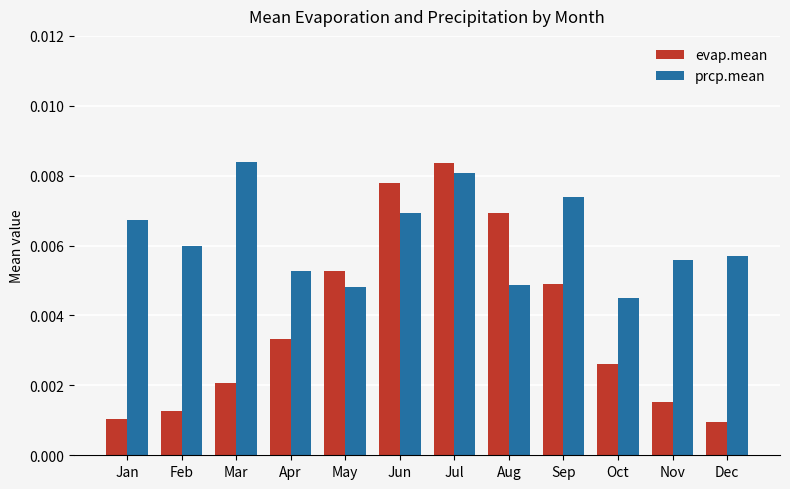

At how many categories does at least one series exceed 0?

12